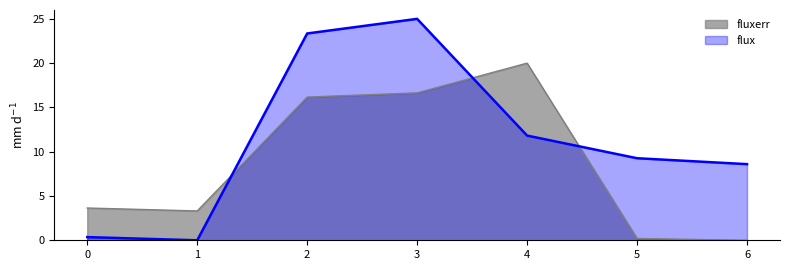

At 5, list the series in order from largest to smallest.

flux, fluxerr